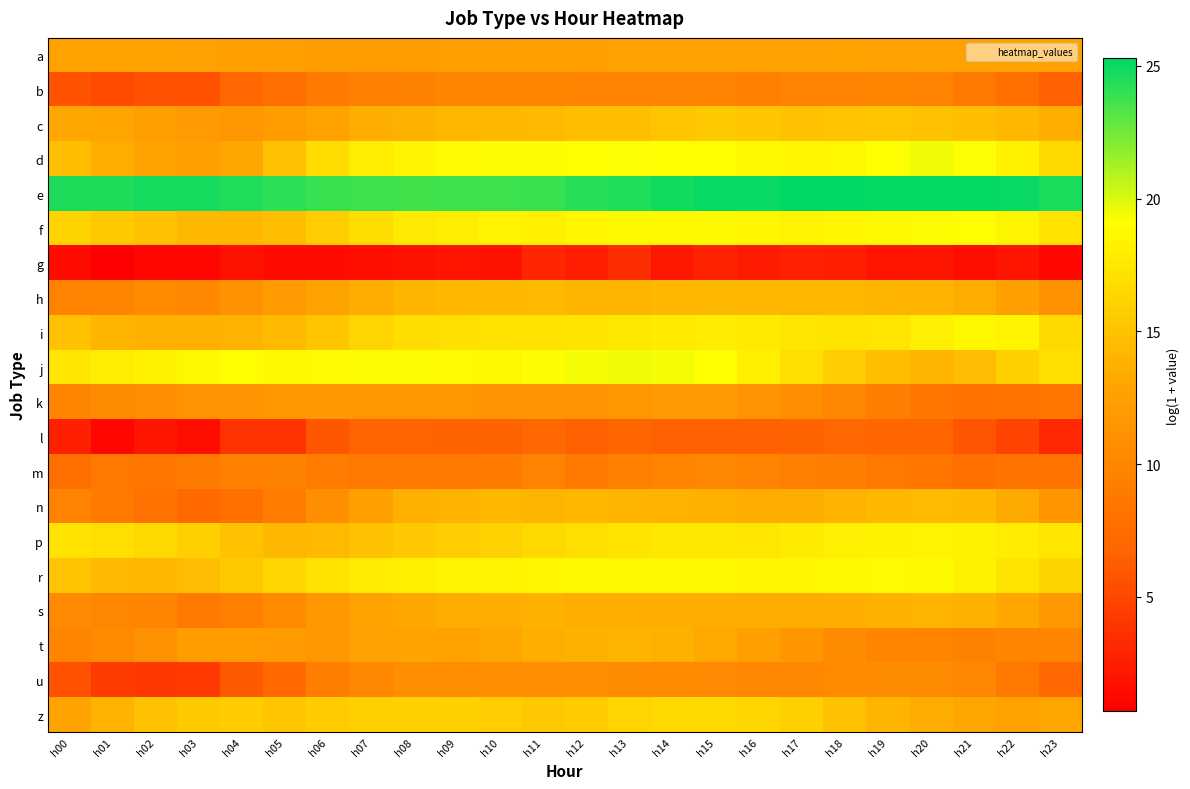

Between h00 and h21, which is larger?

h00